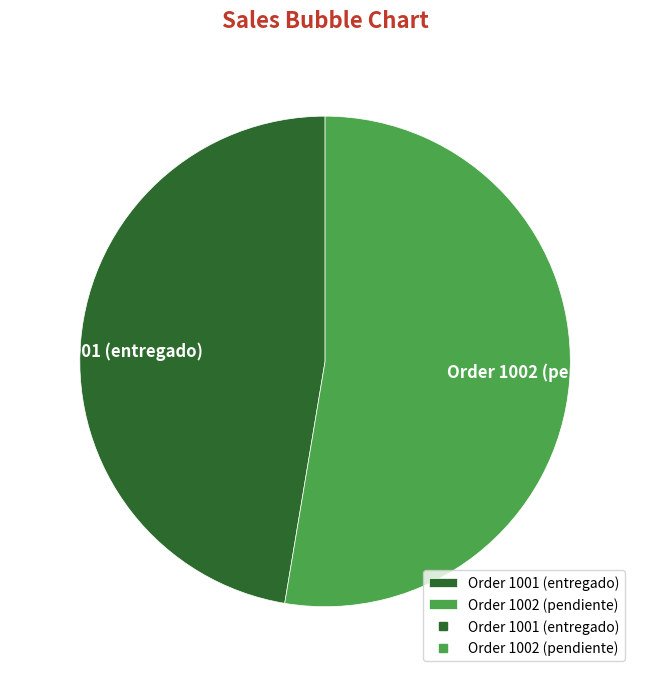

What is the ratio of the value at Order 1002 (pendiente) to the value at Order 1001 (entregado)?

1.1